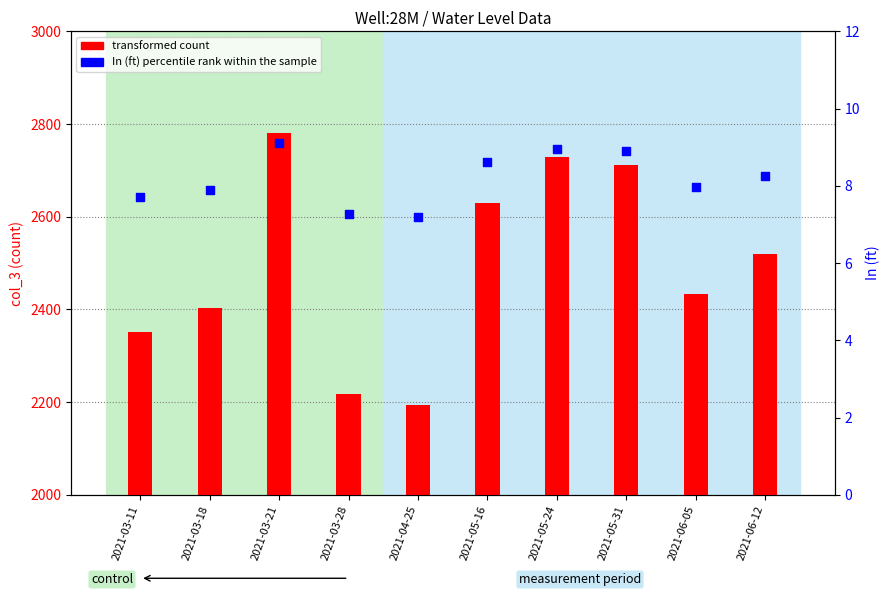

Which series reaches the minimum Y coordinate?

In (ft) (percentile rank within sample)